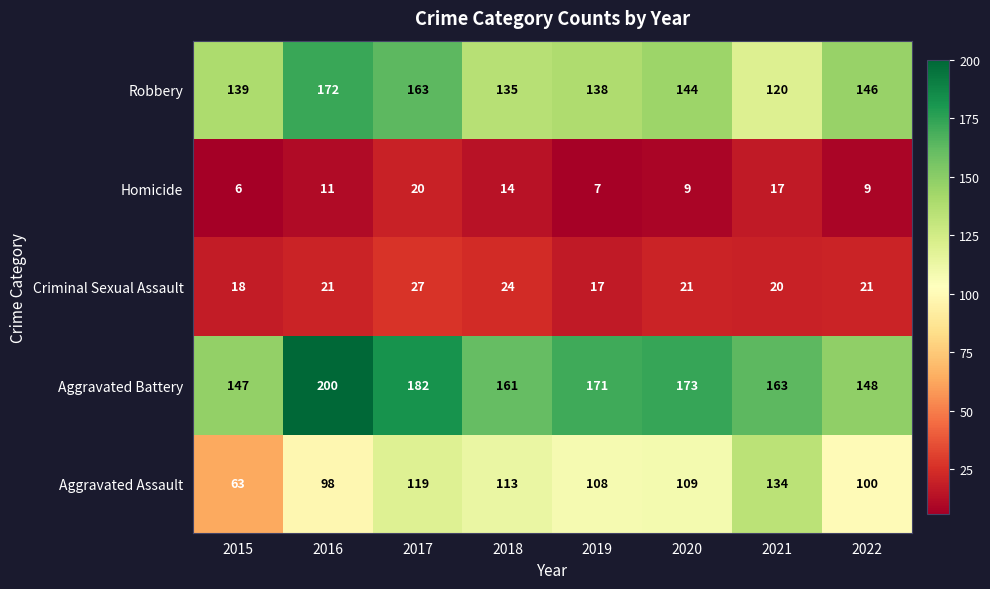

At 2018, list the series in order from smallest to largest.

Homicide, Criminal Sexual Assault, Aggravated Assault, Robbery, Aggravated Battery